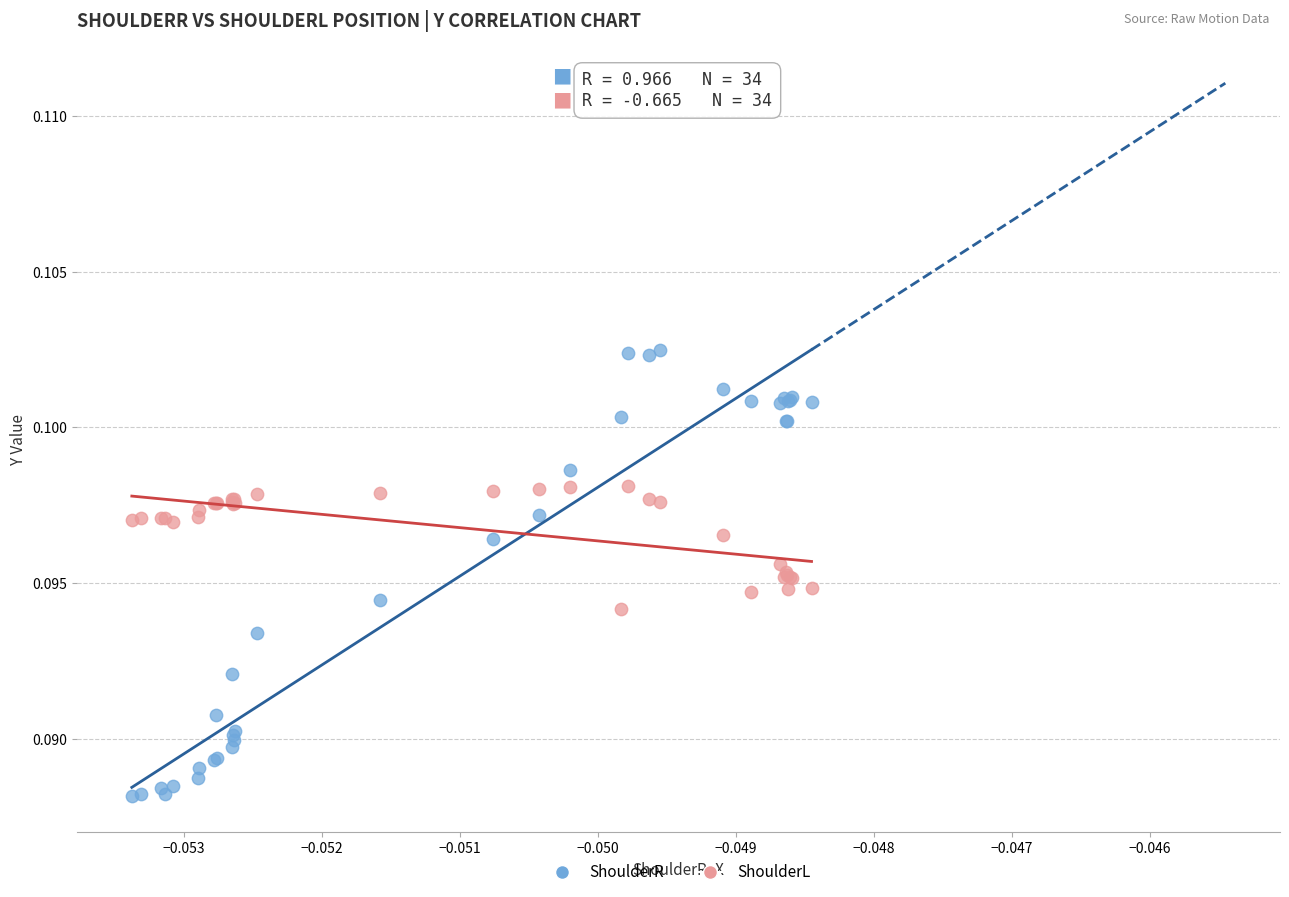

Which series reaches the maximum Y coordinate?

ShoulderR